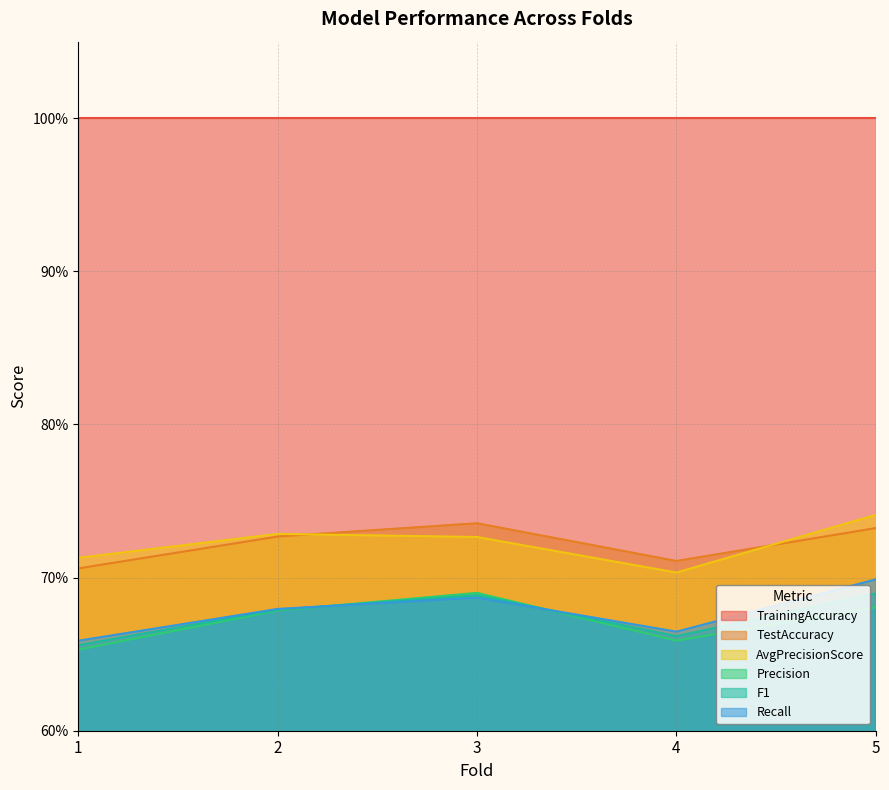

Read the AvgPrecisionScore value at 5.

0.7